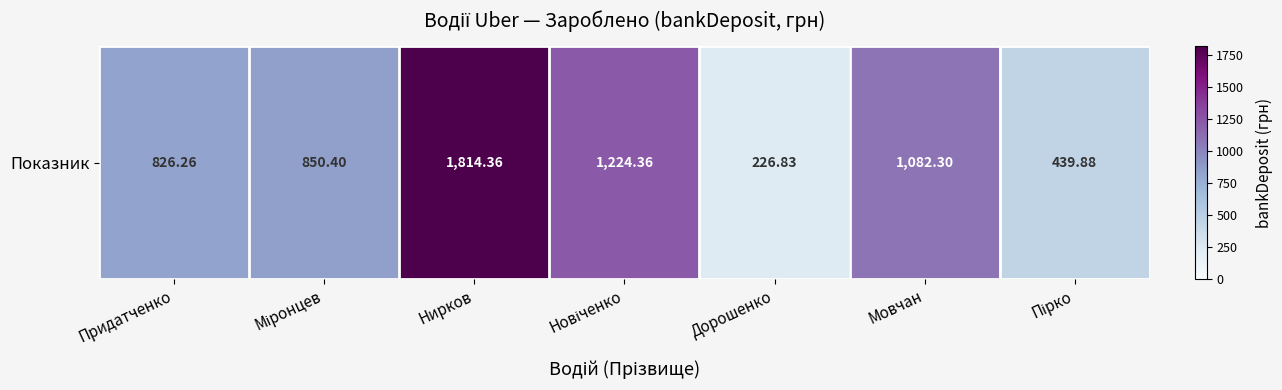

Reading right to left, extract all data points from this chart.

439.9	1082.3	226.8	1224.4	1814.4	850.4	826.3